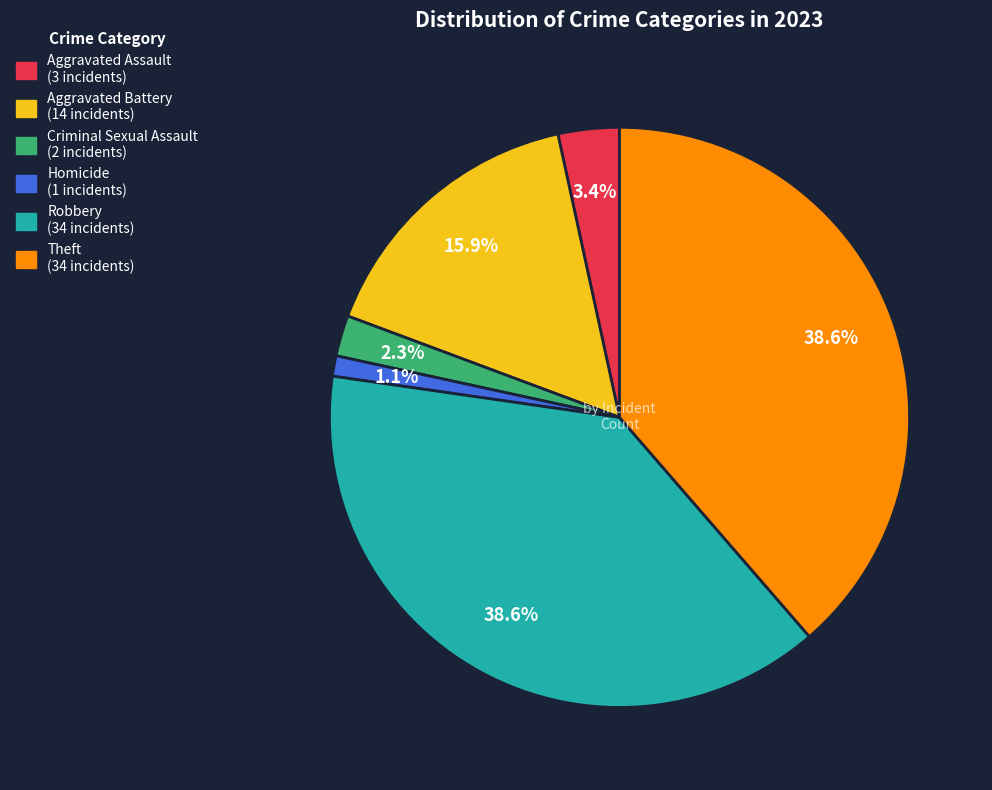

What percentage is the Aggravated Assault slice, to the nearest percent?

3%